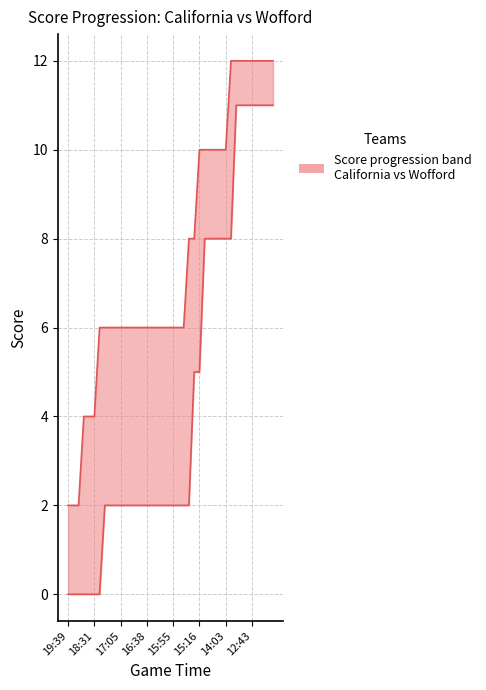

True or false: California (h_score) and Wofford (a_score) cross at least once.

False